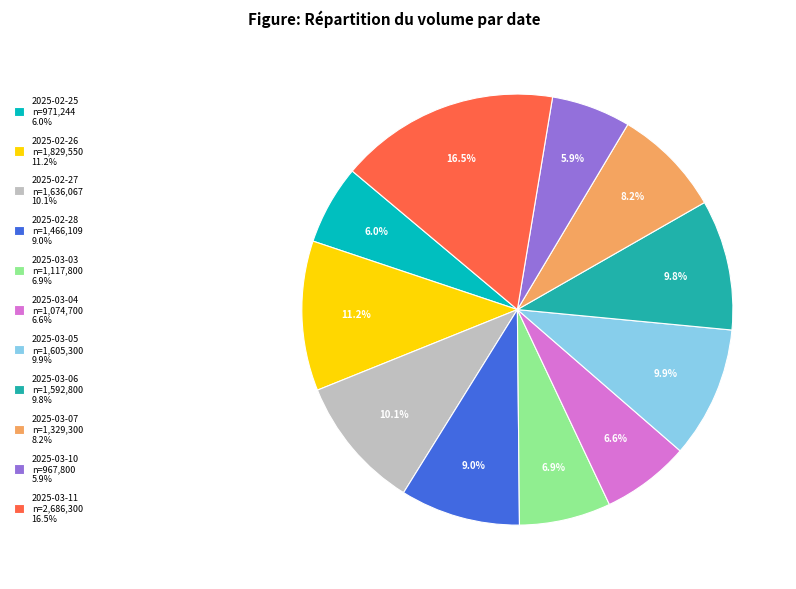

To the nearest percent, what is the combined percentage of 2025-02-27 and 2025-02-25?

16%